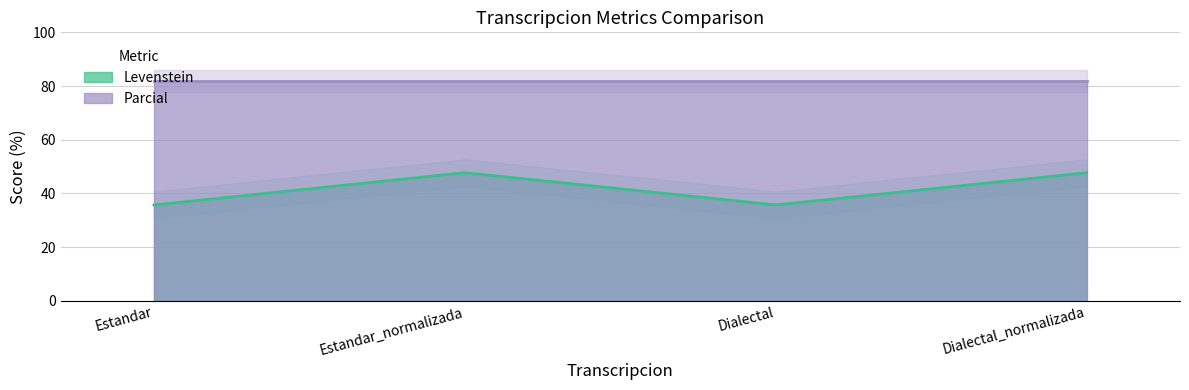

The chart shows a value of 35.7 at Dialectal. True or false?

True